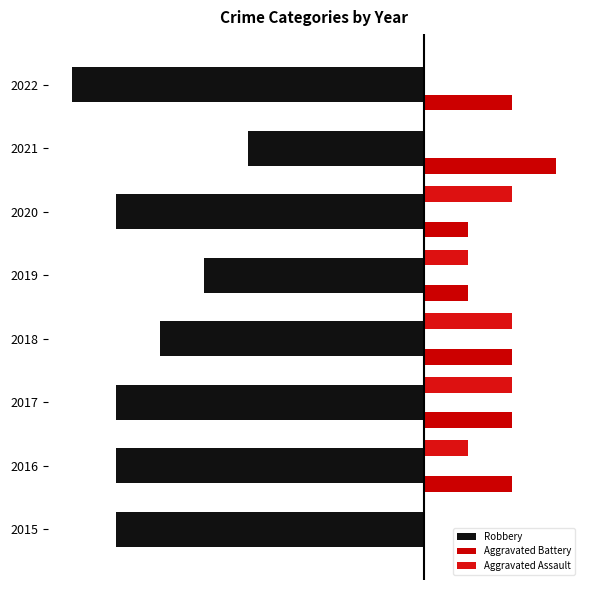

Rank the categories by Robbery value from highest to lowest.

2021, 2019, 2018, 2015, 2016, 2017, 2020, 2022